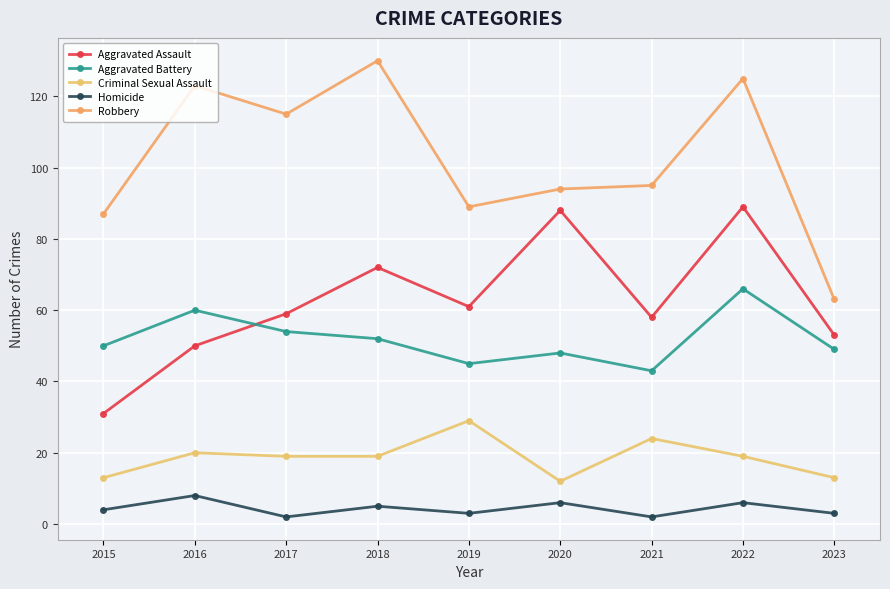

How many lines are shown in the chart?

5